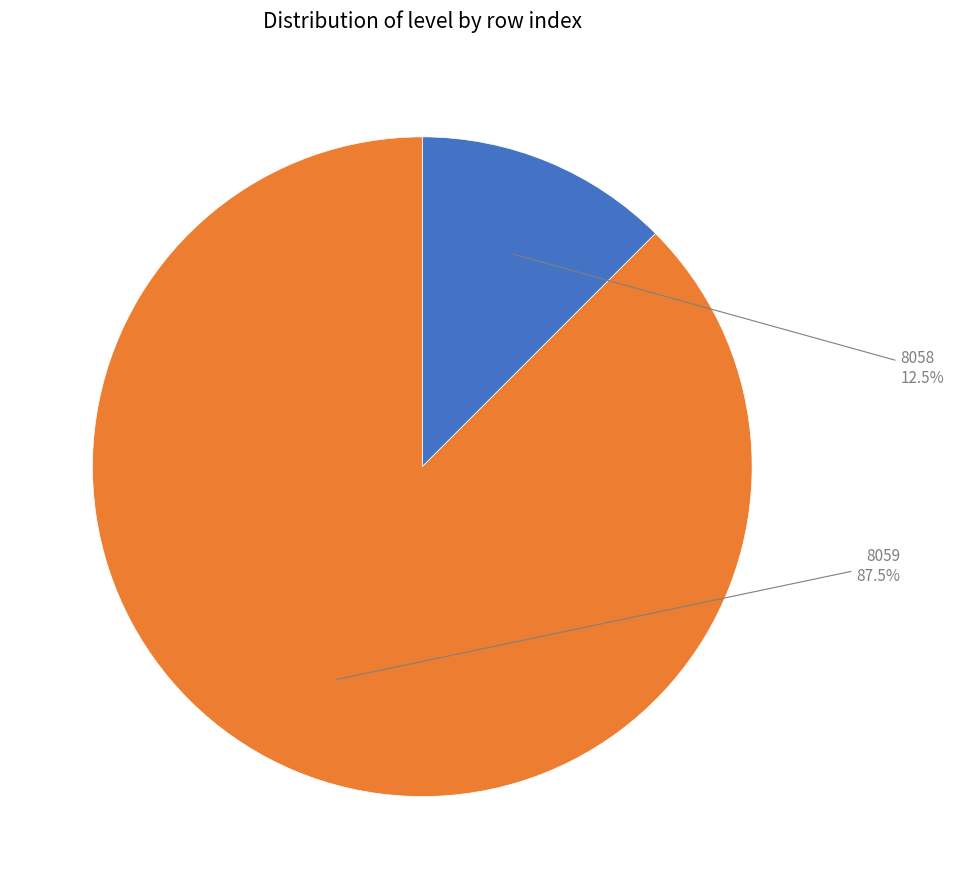

Is there any slice that represents more than half of the pie?

Yes